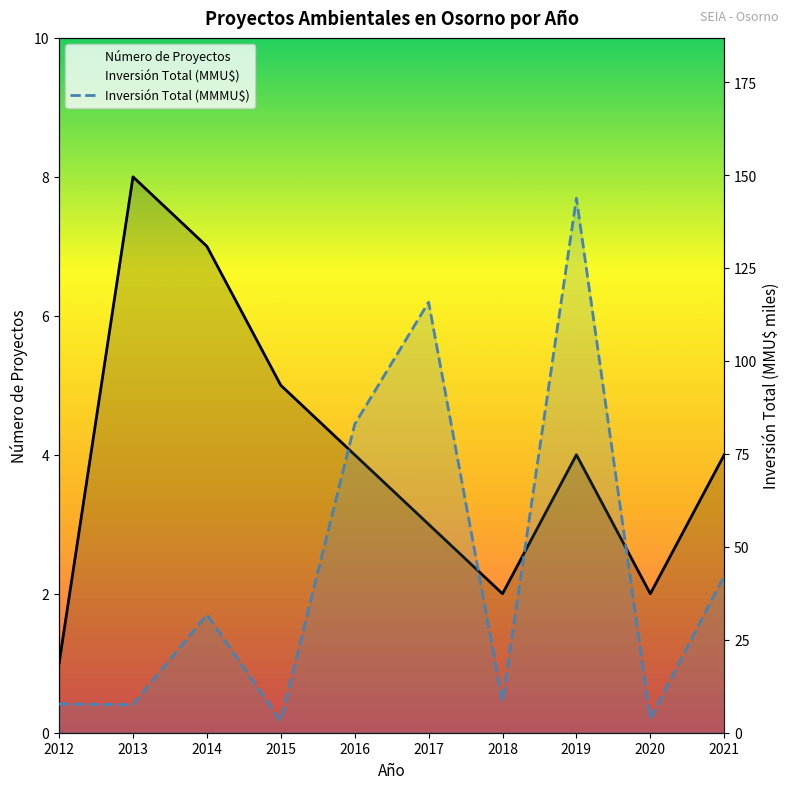

At 2016, list the series in order from largest to smallest.

Inversión Total (MMMU$), Número de Proyectos